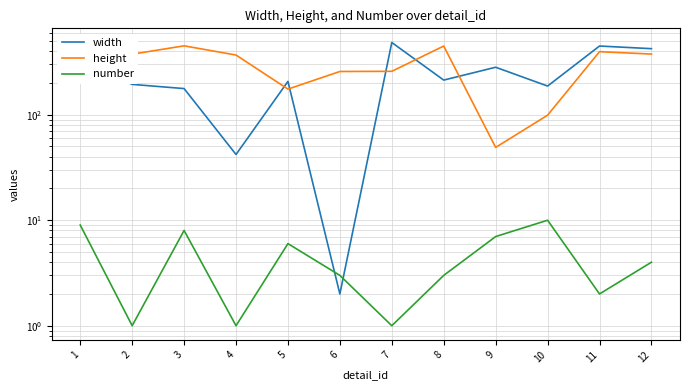

What is the value of the number point at the 3rd from the left?

8